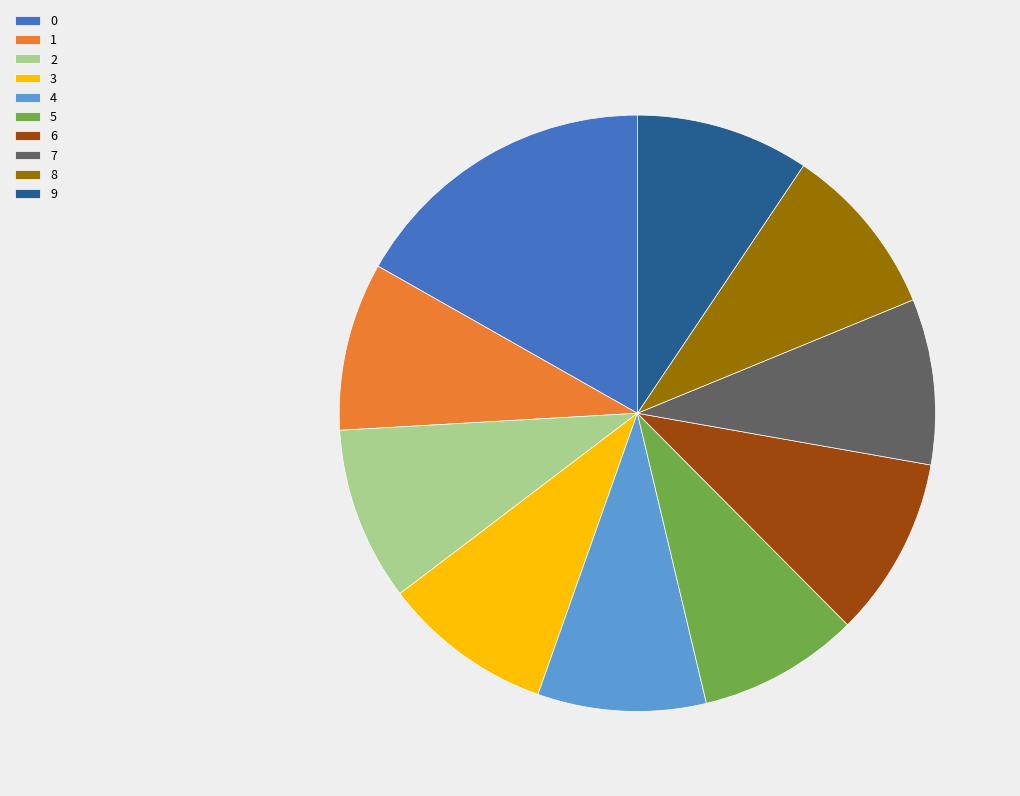

Is 1 the majority of the pie?

No